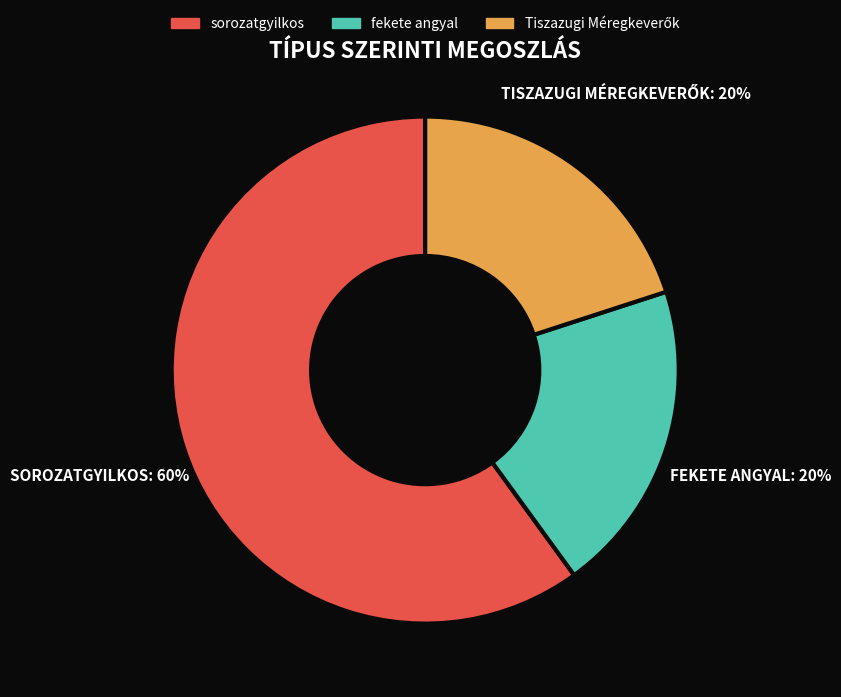

How many segments does this pie chart have?

3